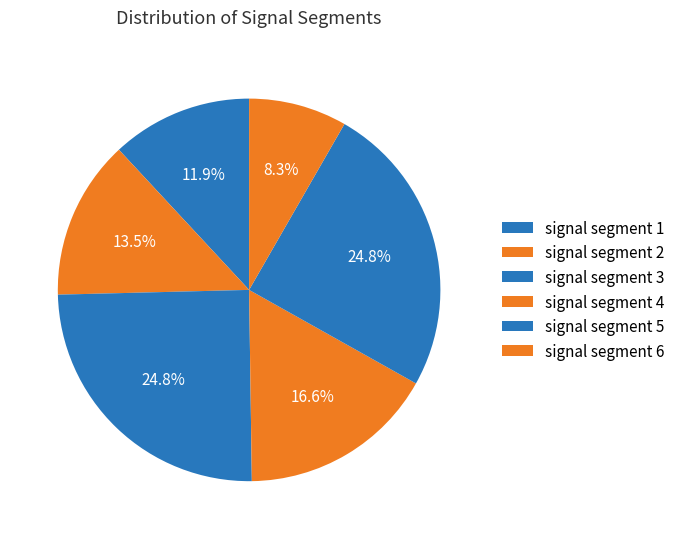

Does signal segment 2 account for over 50% of the chart?

No